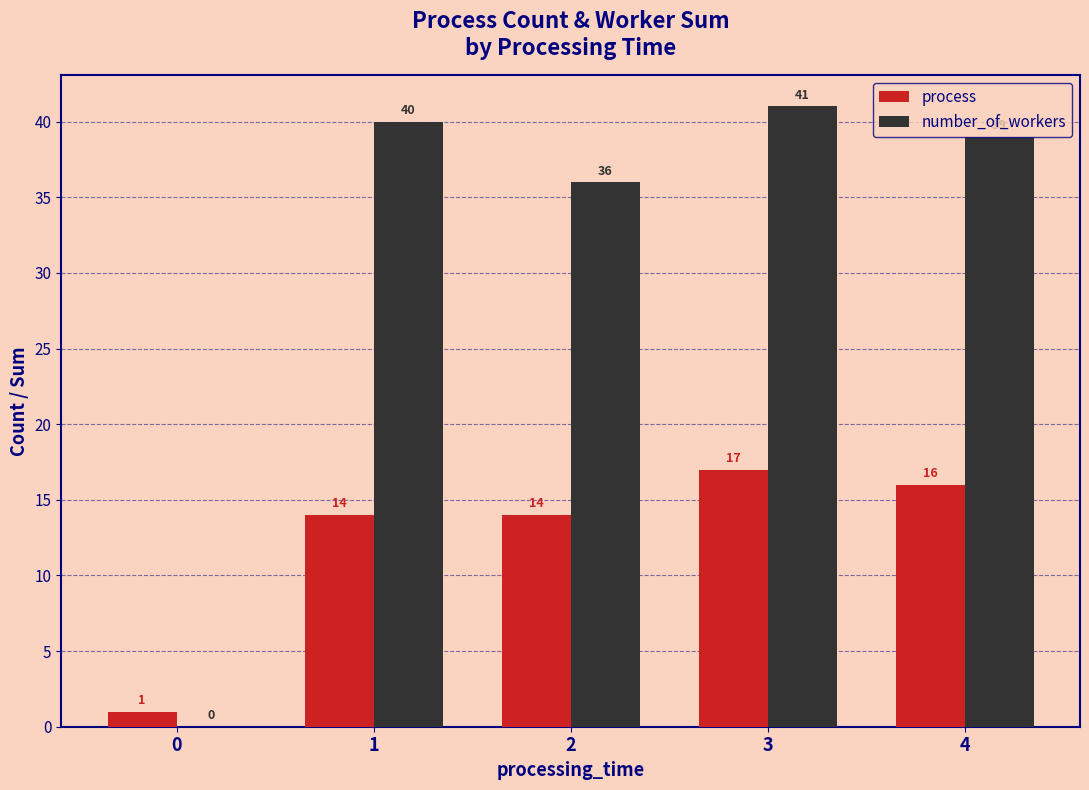

What is the sum of the process values at 3 and 4?

33